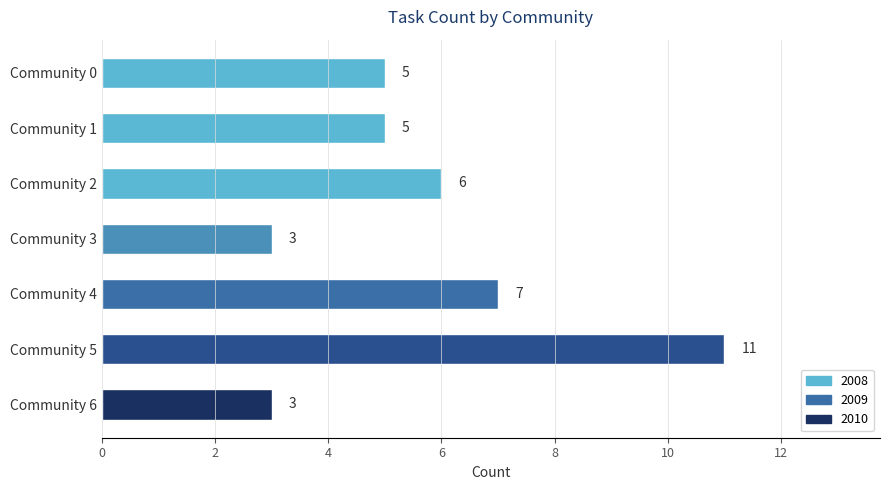

What is the minimum value shown in the chart?

3